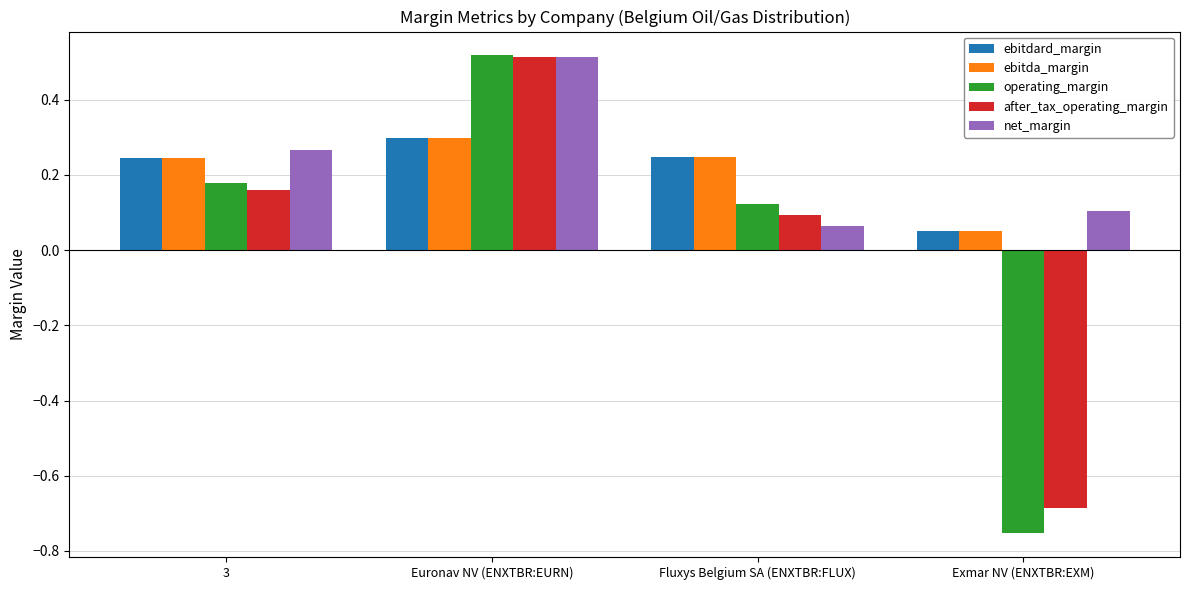

Which category has the lowest value in the net_margin series?

Fluxys Belgium SA (ENXTBR:FLUX)